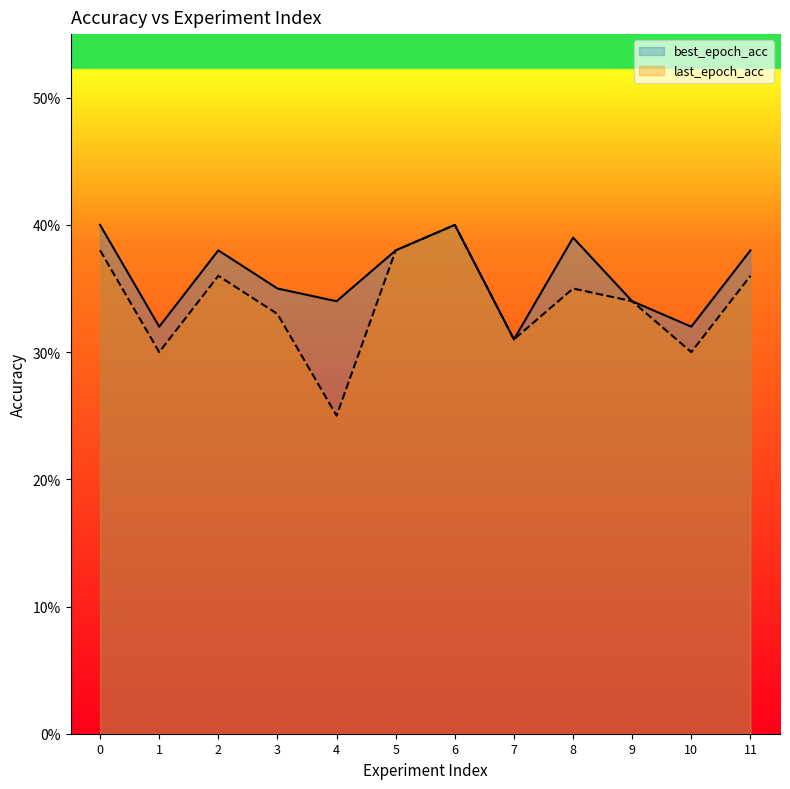

True or false: best_epoch_acc has more than 2 interior local peaks.

True